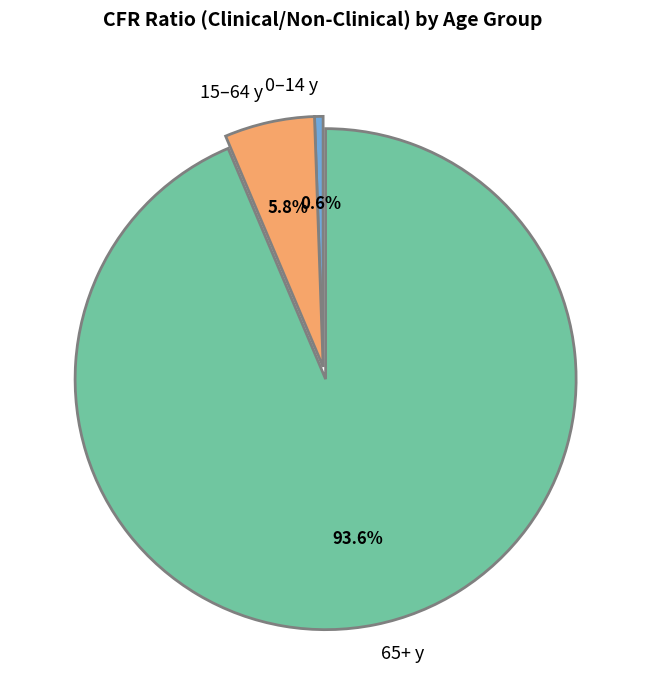

Is the sum of 0–14 y and 65+ y greater than half?

Yes